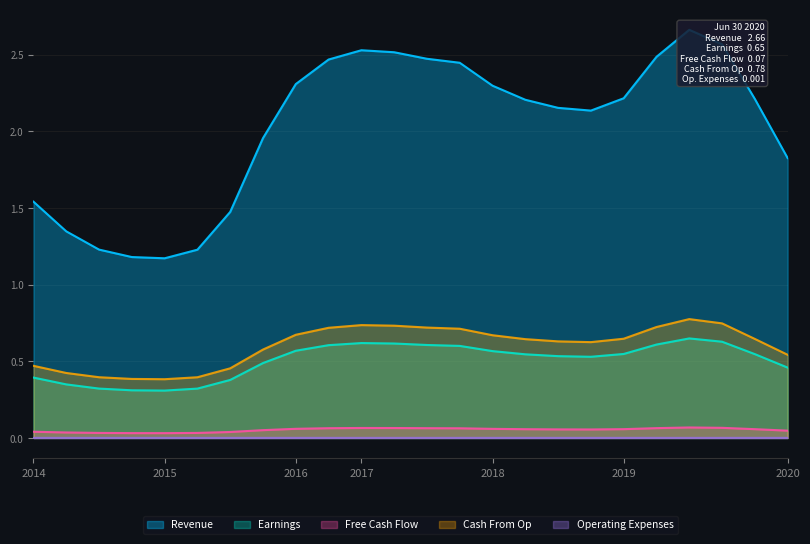

Reading right to left, what are all the values shown in this chart?

Revenue: 1.8	2.2	2.6	2.7	2.5	2.2	2.1	2.2	2.2	2.3	2.4	2.5	2.5	2.5	2.5	2.3	2.0	1.5	1.2	1.2	1.2	1.2	1.3	1.5
Earnings: 0.5	0.5	0.6	0.6	0.6	0.5	0.5	0.5	0.5	0.6	0.6	0.6	0.6	0.6	0.6	0.6	0.5	0.4	0.3	0.3	0.3	0.3	0.3	0.4
Free Cash Flow: 0.0	0.1	0.1	0.1	0.1	0.1	0.1	0.1	0.1	0.1	0.1	0.1	0.1	0.1	0.1	0.1	0.1	0.0	0.0	0.0	0.0	0.0	0.0	0.0
Cash From Op: 0.5	0.6	0.7	0.8	0.7	0.6	0.6	0.6	0.6	0.7	0.7	0.7	0.7	0.7	0.7	0.7	0.6	0.5	0.4	0.4	0.4	0.4	0.4	0.5
Operating Expenses: 0.0	0.0	0.0	0.0	0.0	0.0	0.0	0.0	0.0	0.0	0.0	0.0	0.0	0.0	0.0	0.0	0.0	0.0	0.0	0.0	0.0	0.0	0.0	0.0